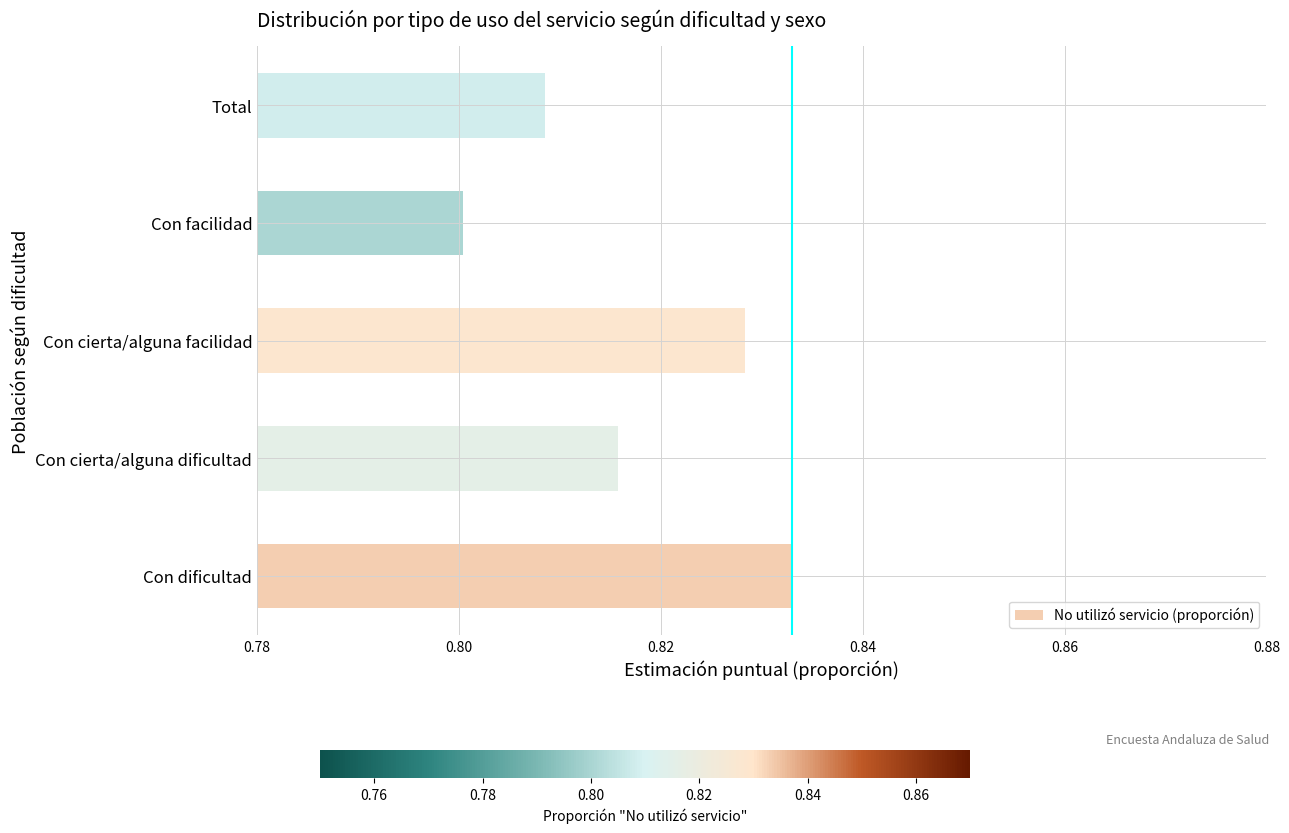

Which label corresponds to the smallest value in the chart?

Con facilidad